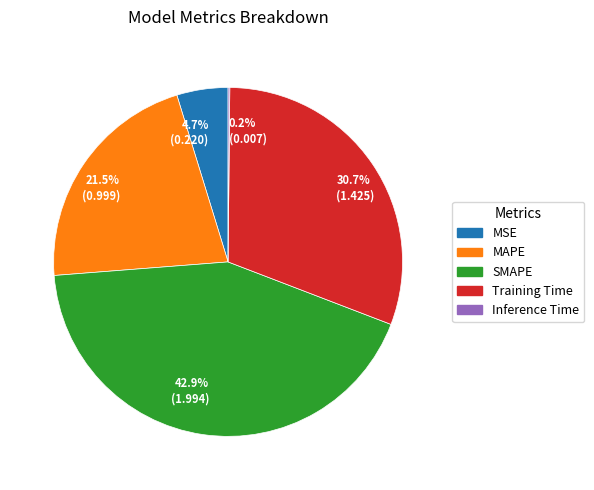

Which slice is the largest?

42.9% (1.994)